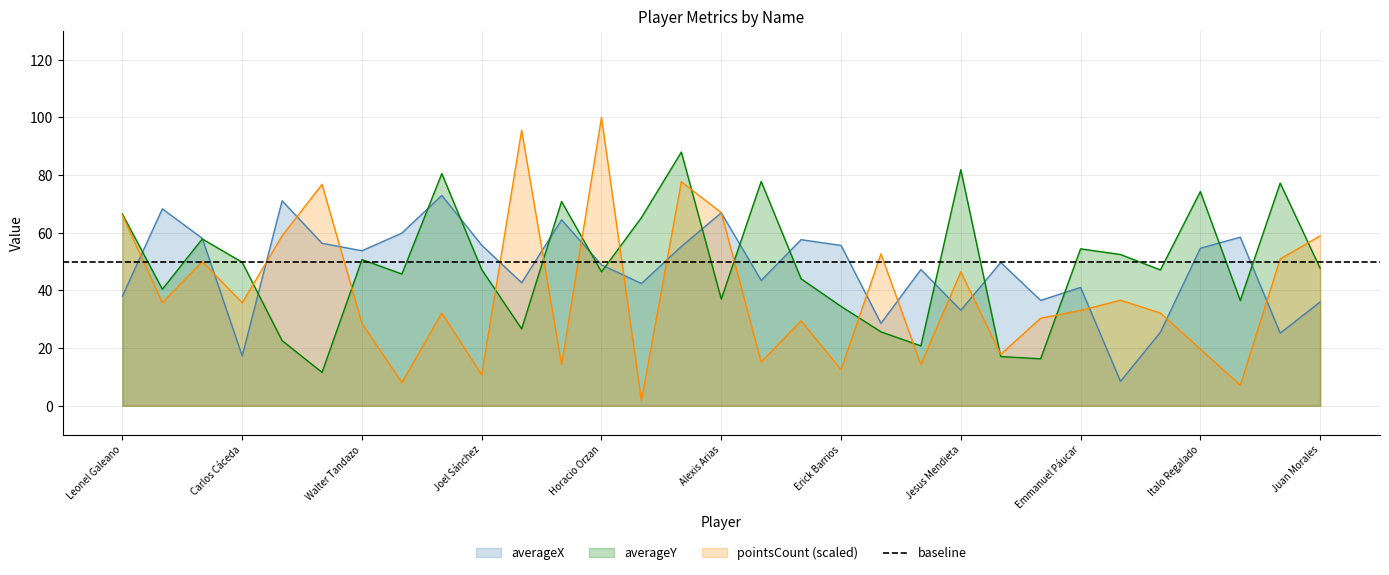

Which category has the highest value across all series?

Horacio Orzan